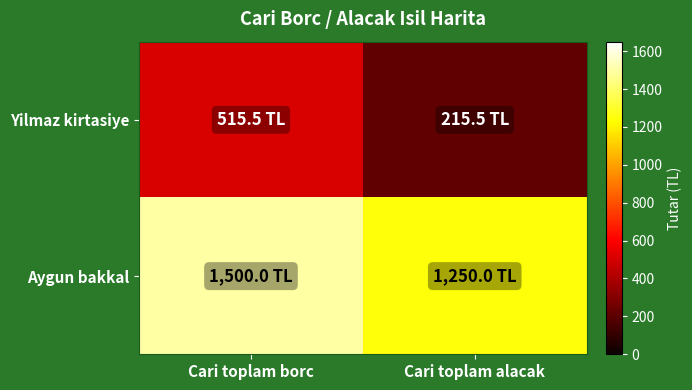

Reading left to right, transcribe all the data shown in this chart.

Yilmaz kirtasiye: Cari toplam borc=515.5	Cari toplam alacak=215.5
Aygun bakkal: Cari toplam borc=1500.0	Cari toplam alacak=1250.0